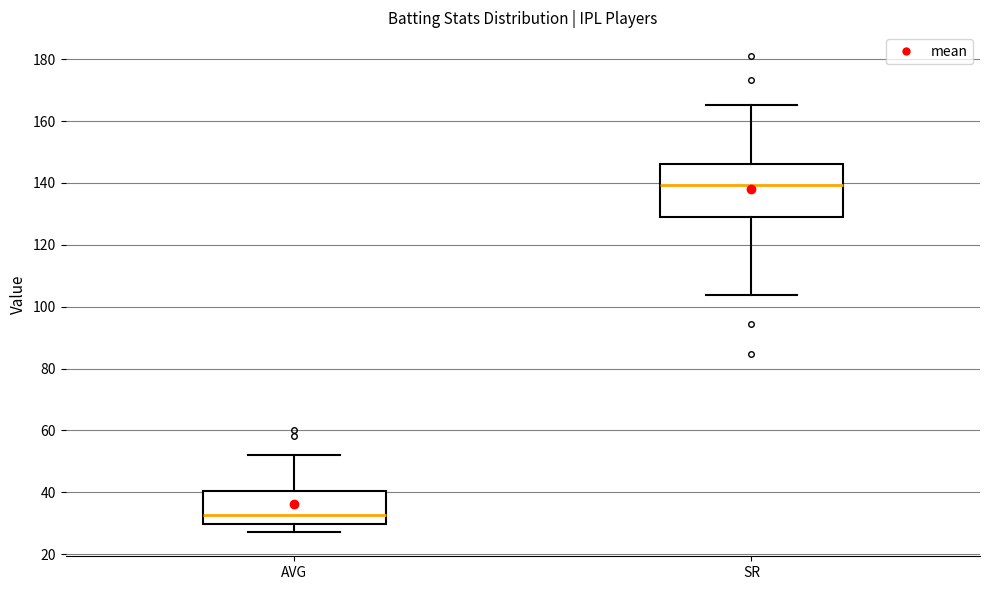

Reading left to right, transcribe this box plot: for each box, give where its median line is, the range the box spans, and where its two whiskers end, as read against the y-axis. The values are not printed on the chart, so give them approximately, as read against the axis.

AVG: median 32, box 30 to 40, whiskers 28 to 52
SR: median 140, box 130 to 146, whiskers 104 to 166